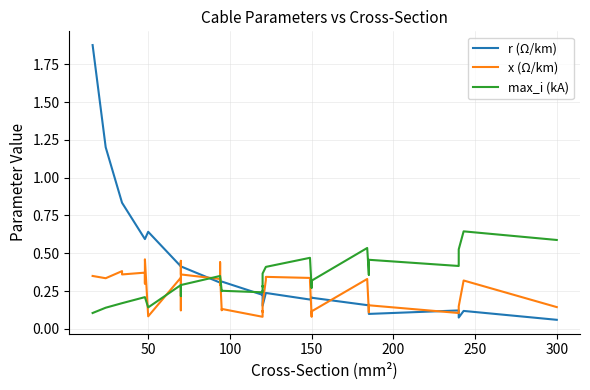

At how many categories does at least one series exceed 0?

40